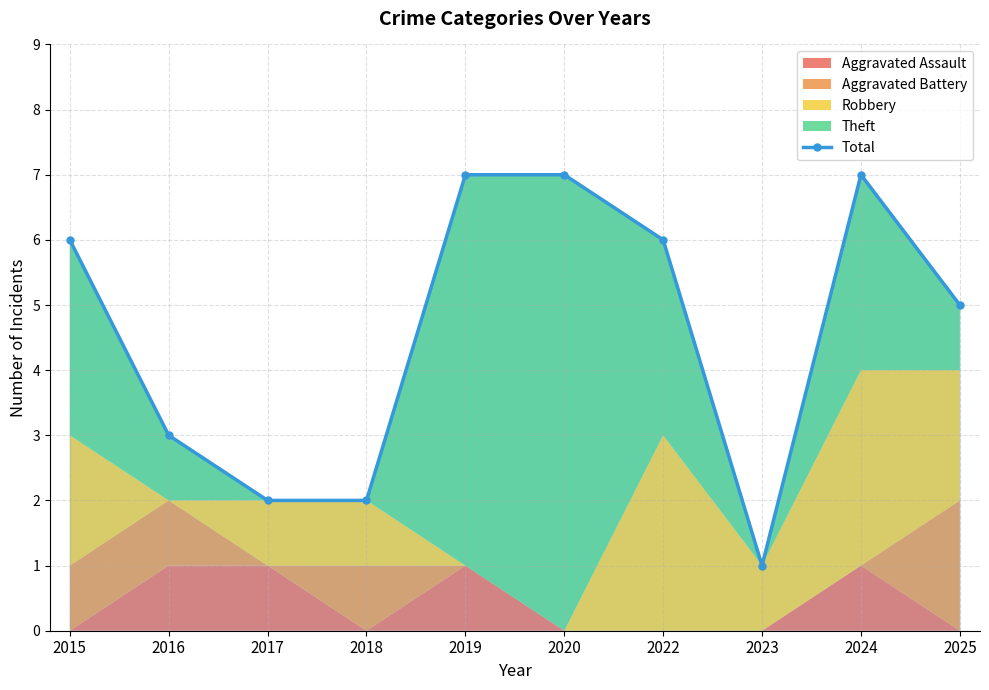

List the labels in order of value, largest first.

2019, 2020, 2024, 2015, 2022, 2025, 2016, 2017, 2018, 2023